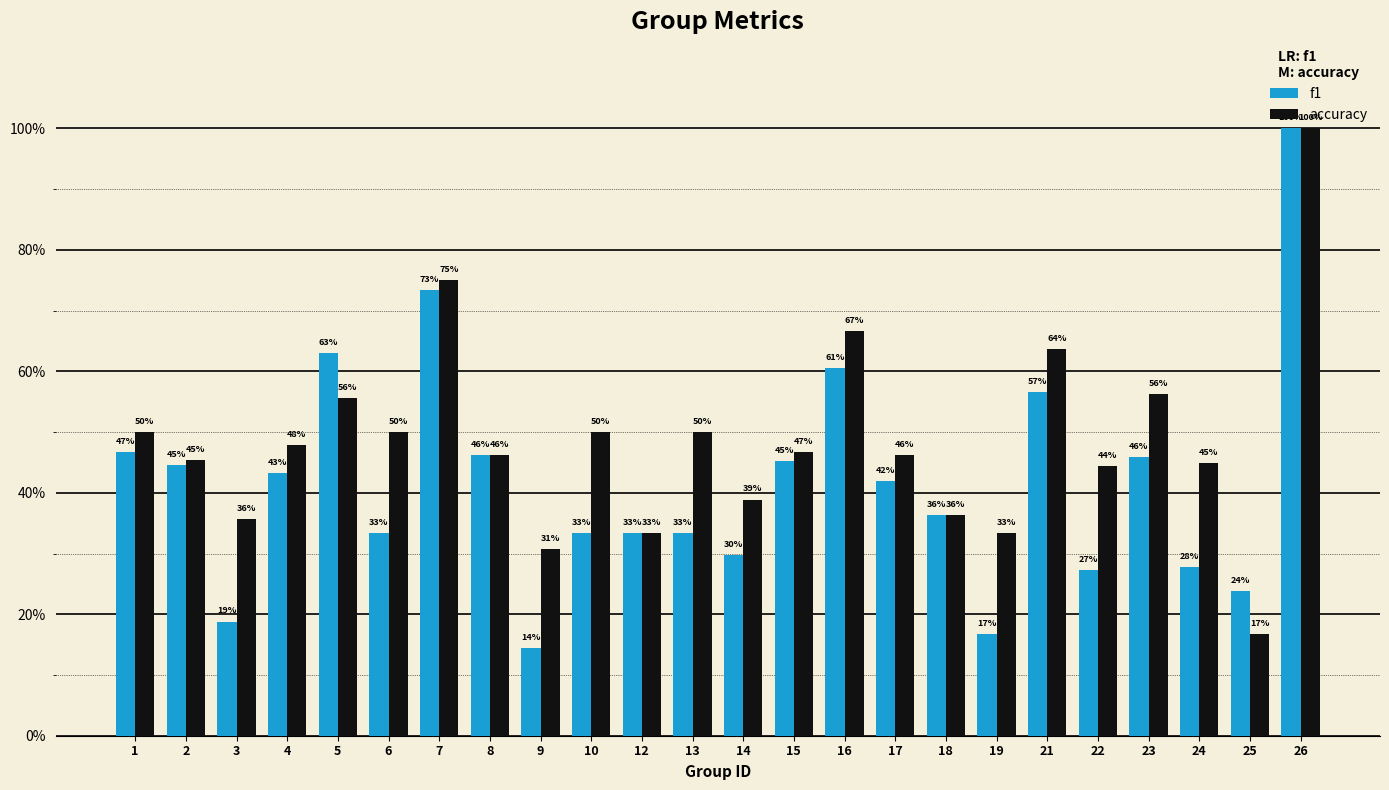

What is the smallest value displayed?

0.1